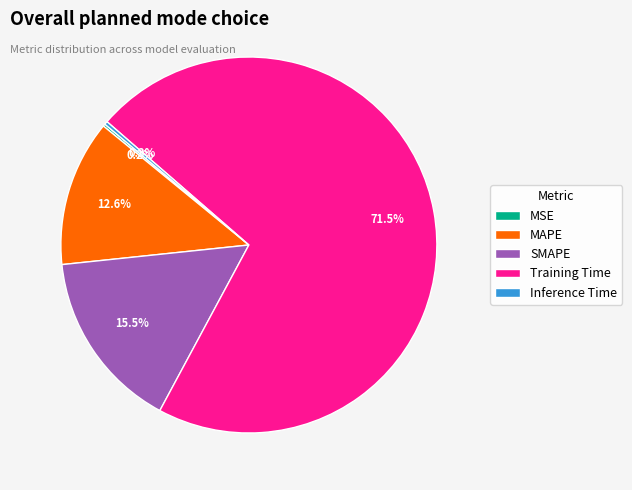

To the nearest percent, what percentage of the pie is MAPE?

13%